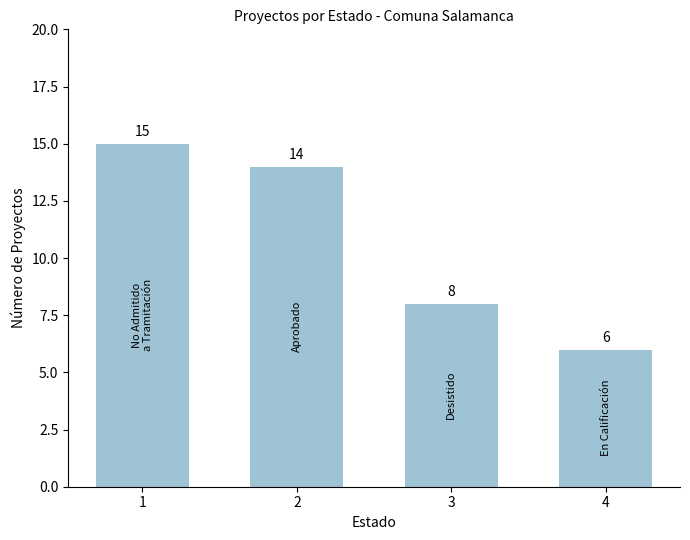

What is the greatest value displayed?

15